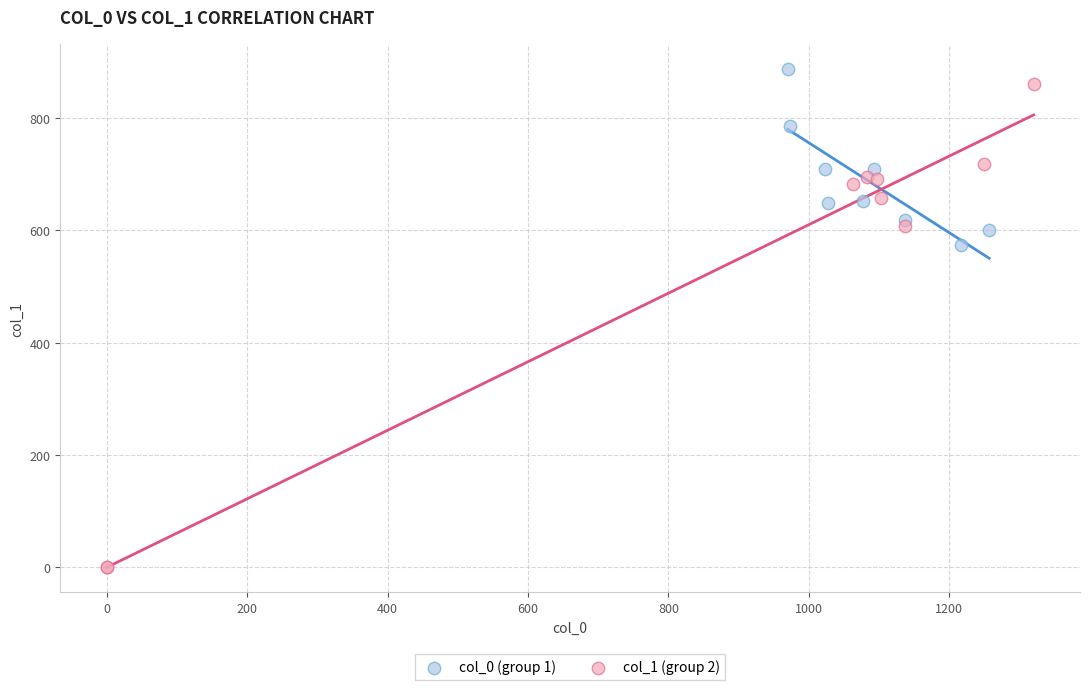

Which series has the largest Y range (max minus min)?

col_1 (group 2)